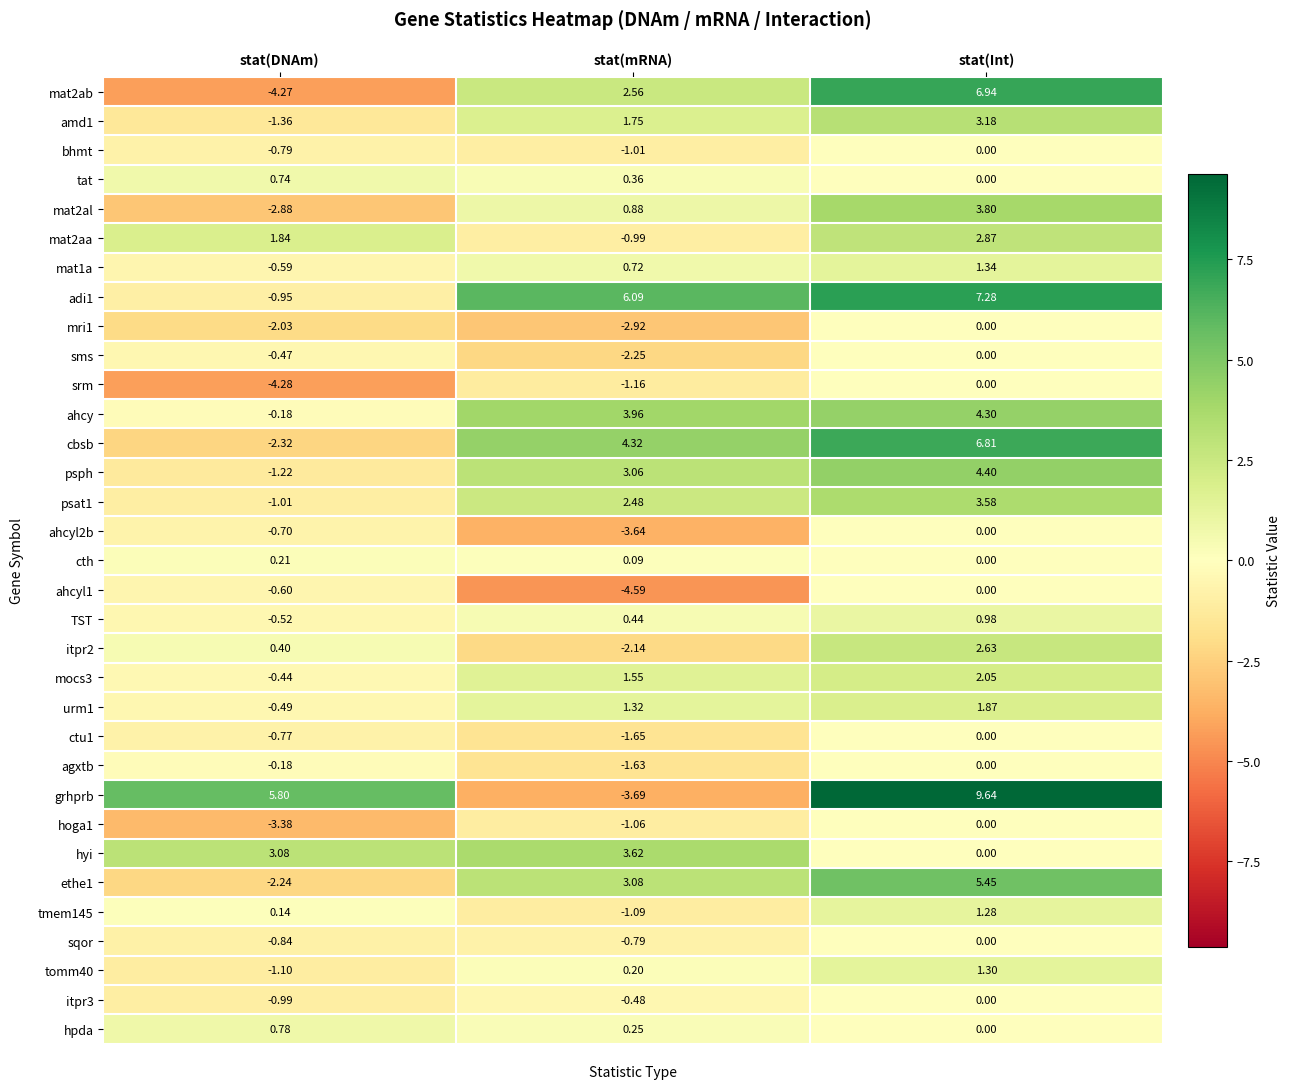

Which label corresponds to the largest value in the chart?

stat(Int)